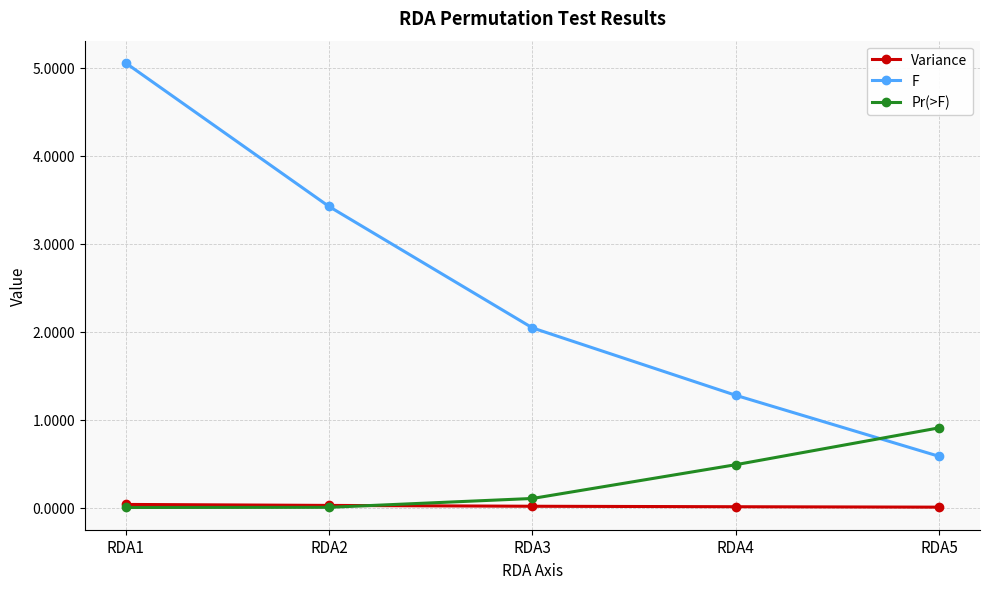

Rank the series by their maximum value, from lowest to highest.

Variance, Pr(>F), F